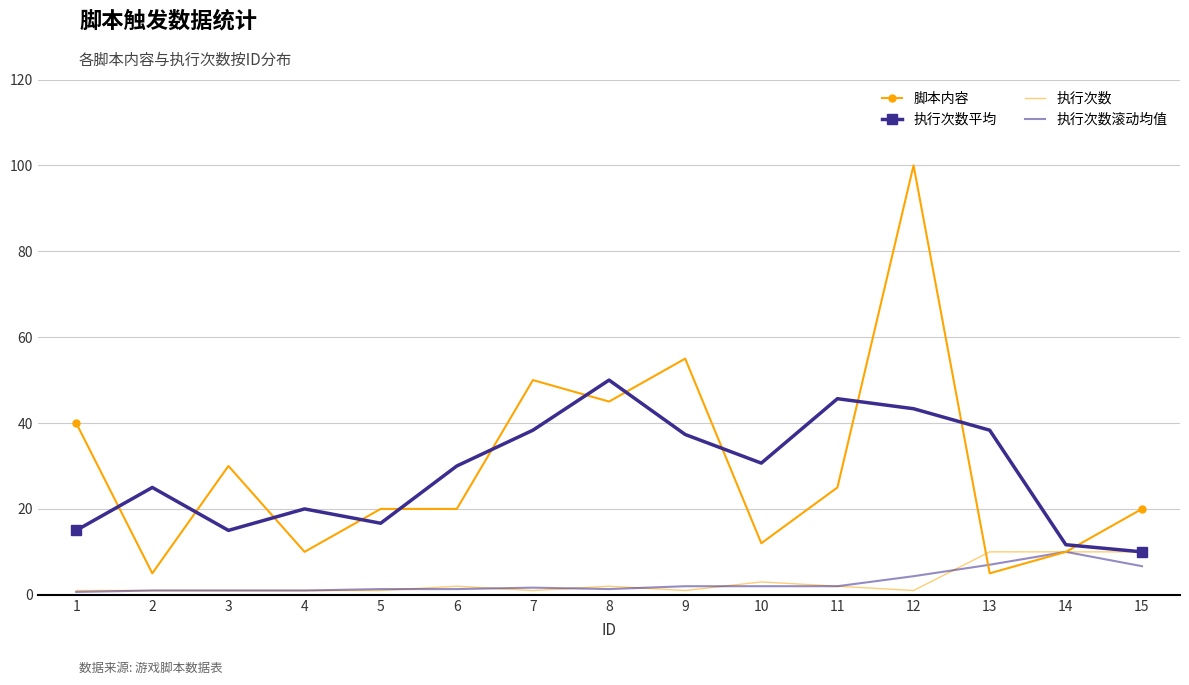

What is the minimum value shown in the chart?

0.7